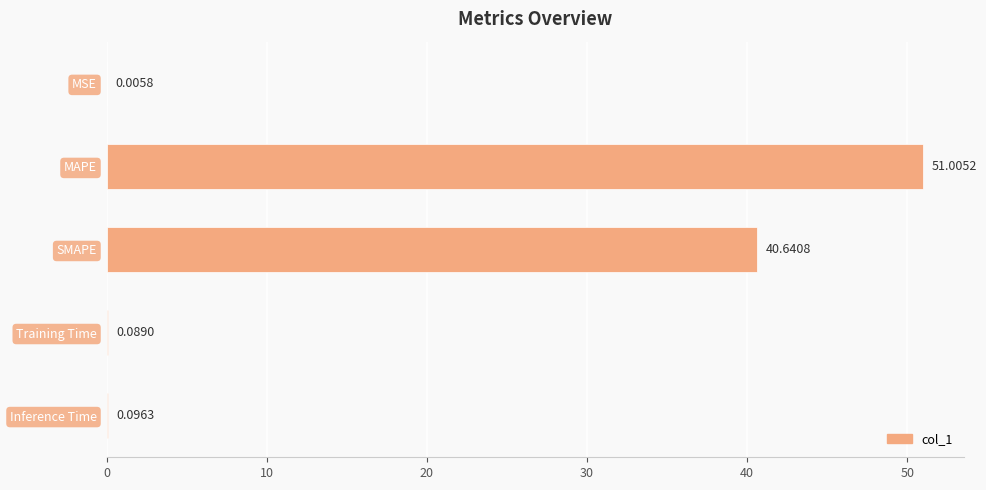

What is the sum of all values?

91.8